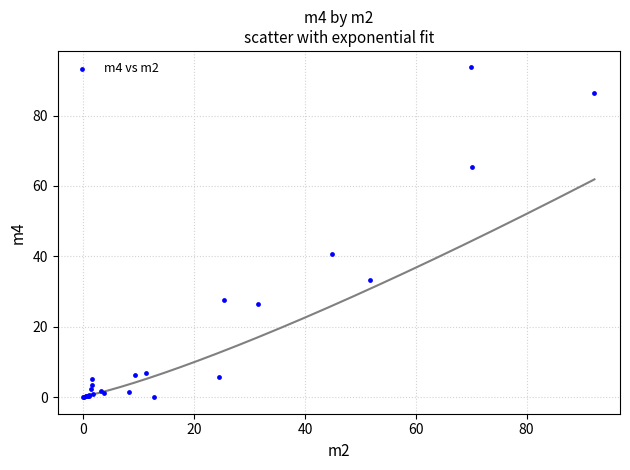

What Y value in the scatter plot is closest to 46?

40.6